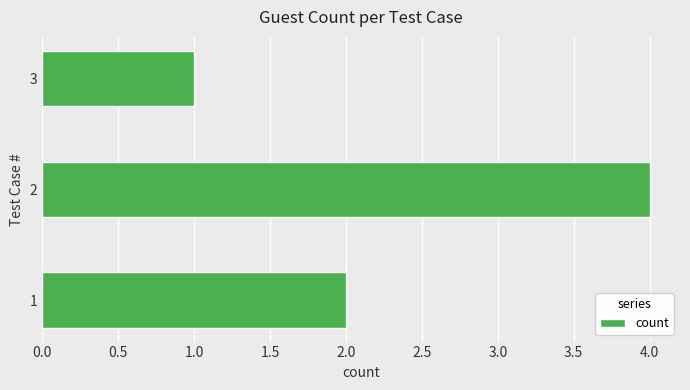

What is the change in value from 2 to 3?

-3